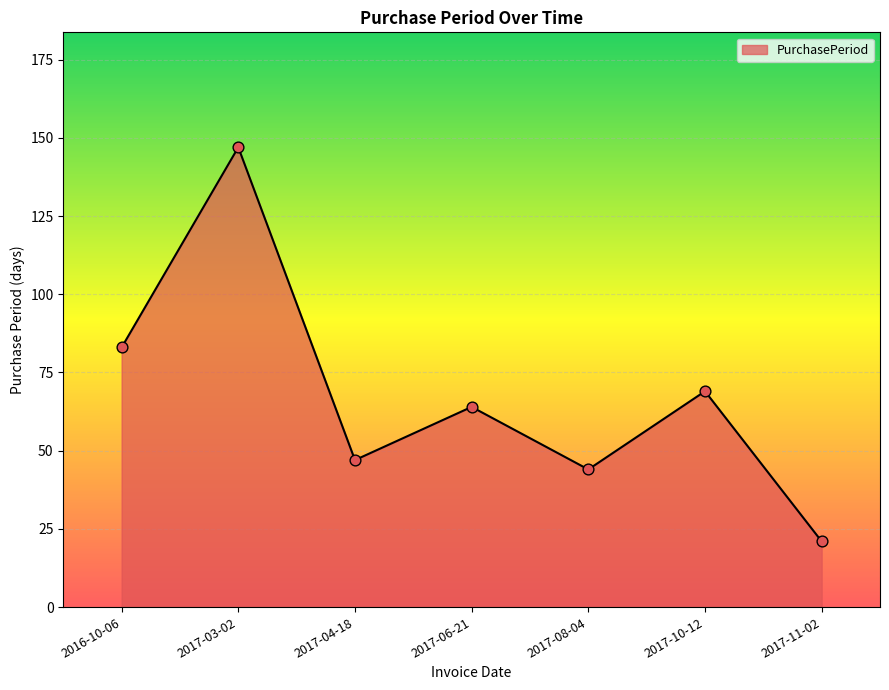

Between 2017-03-02 and 2017-08-04, which is larger?

2017-03-02